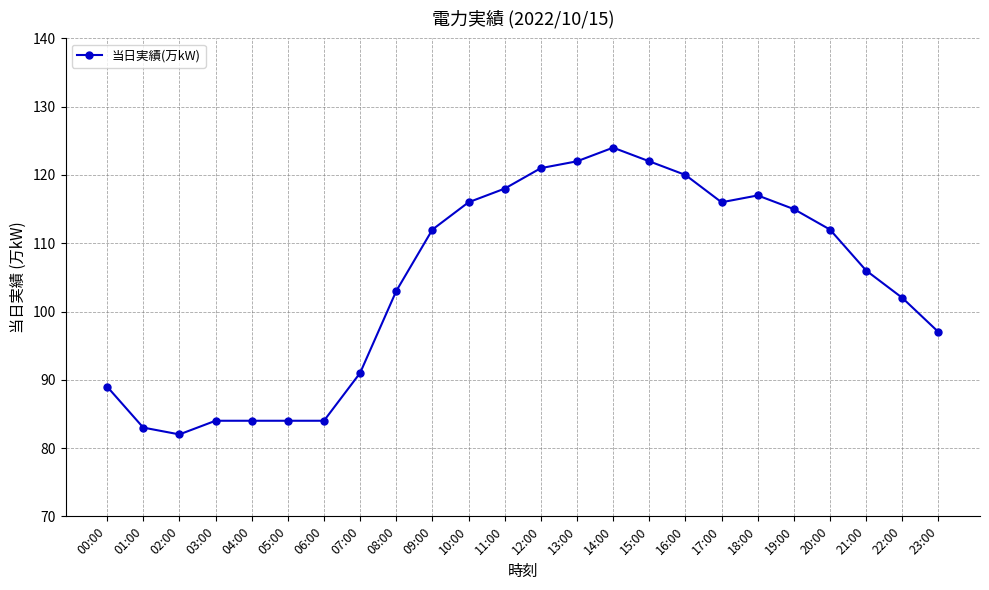

How many lines are shown in the chart?

1